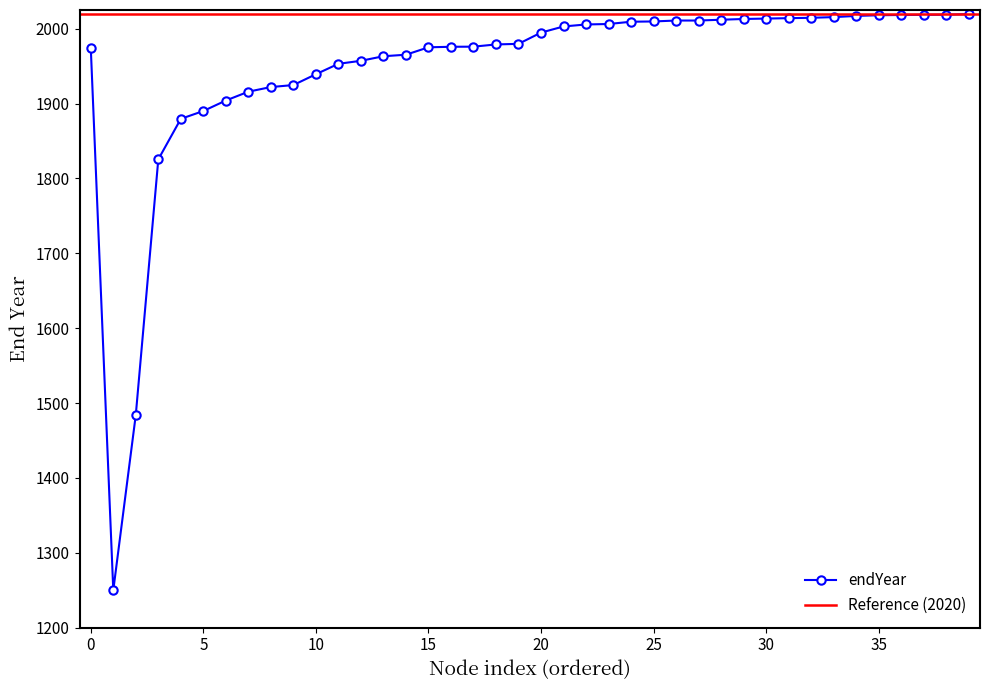

What is the value of the 36th point from the left?

2018.0